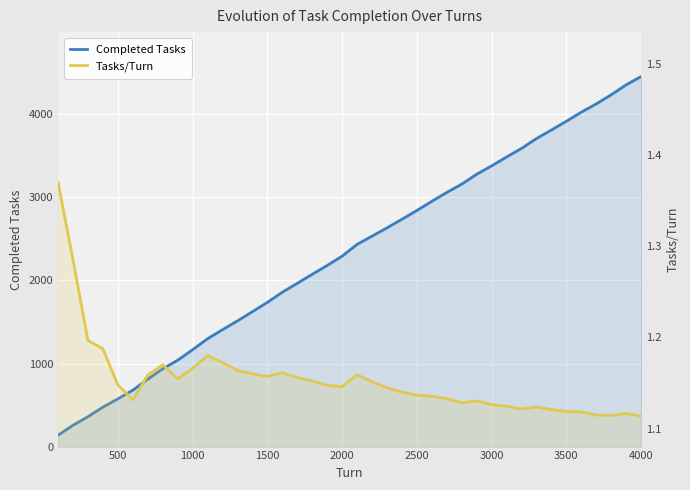

Reading left to right, list all the values displayed in this chart.

Completed Tasks: 137.0	257.0	359.0	475.0	574.0	679.0	811.0	936.0	1039.0	1166.0	1298.0	1407.0	1513.0	1624.0	1736.0	1858.0	1965.0	2074.0	2180.0	2292.0	2434.0	2533.0	2633.0	2736.0	2842.0	2952.0	3059.0	3159.0	3278.0	3379.0	3486.0	3589.0	3708.0	3811.0	3916.0	4026.0	4125.0	4235.0	4355.0	4455.0
Tasks/Turn: 1.4	1.3	1.2	1.2	1.1	1.1	1.2	1.2	1.2	1.2	1.2	1.2	1.2	1.2	1.2	1.2	1.2	1.2	1.1	1.1	1.2	1.2	1.1	1.1	1.1	1.1	1.1	1.1	1.1	1.1	1.1	1.1	1.1	1.1	1.1	1.1	1.1	1.1	1.1	1.1